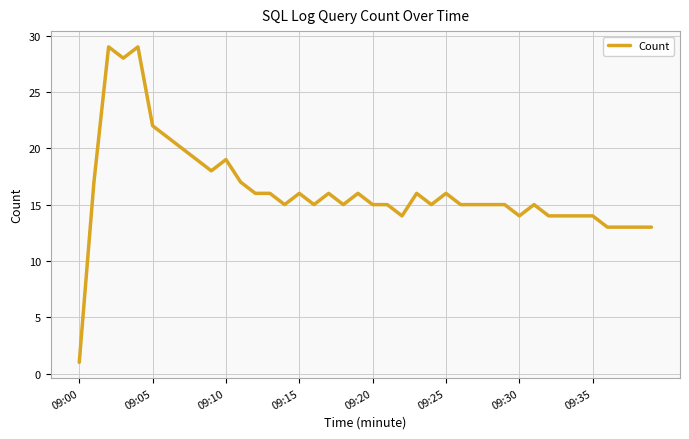

What is the difference between the maximum and minimum values?

28